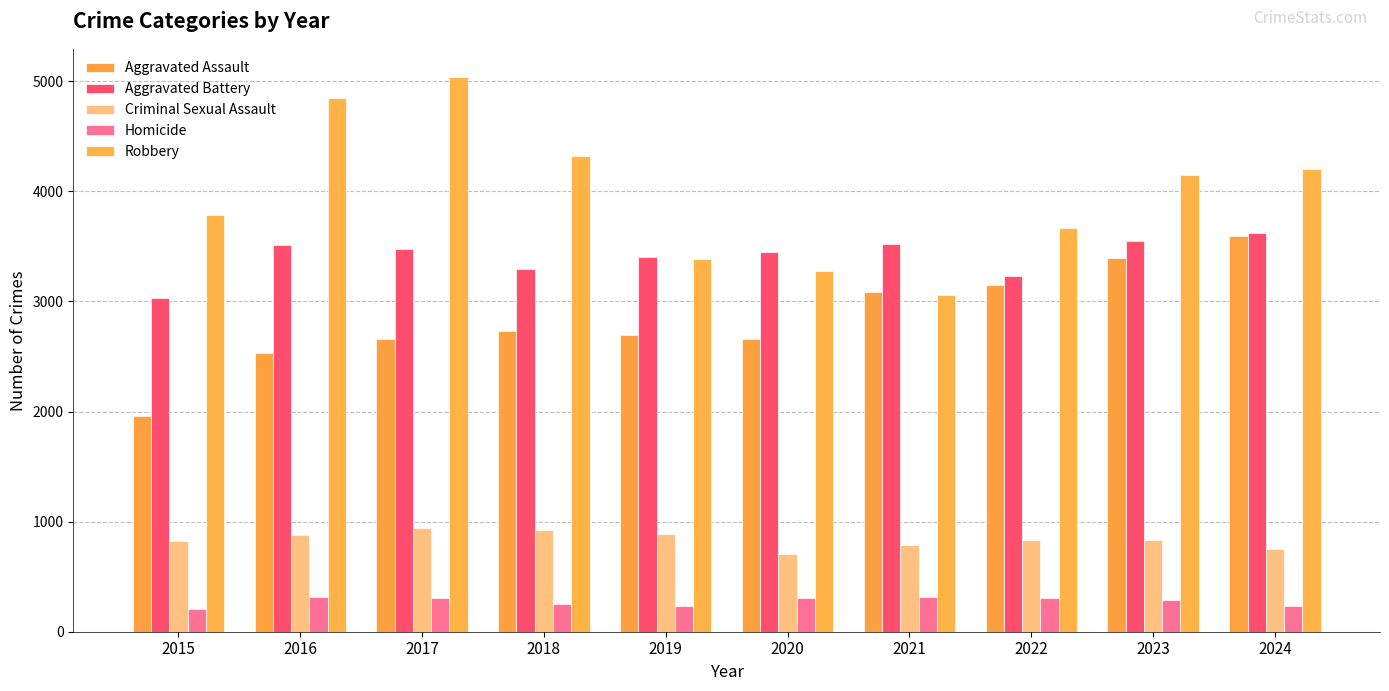

At which category is the sum across all series the highest?

2017